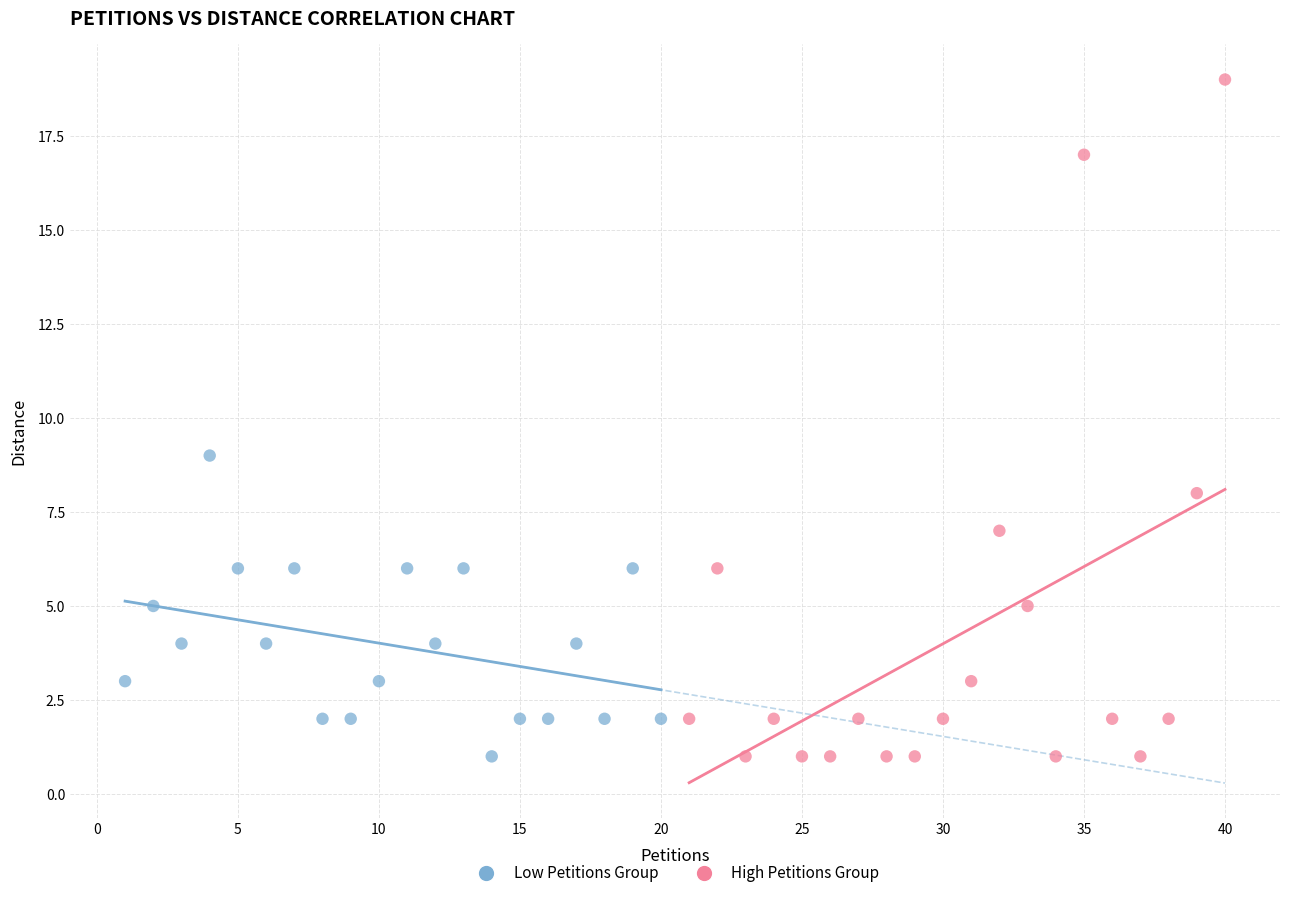

Which series contains the highest Y value?

High Petitions Group